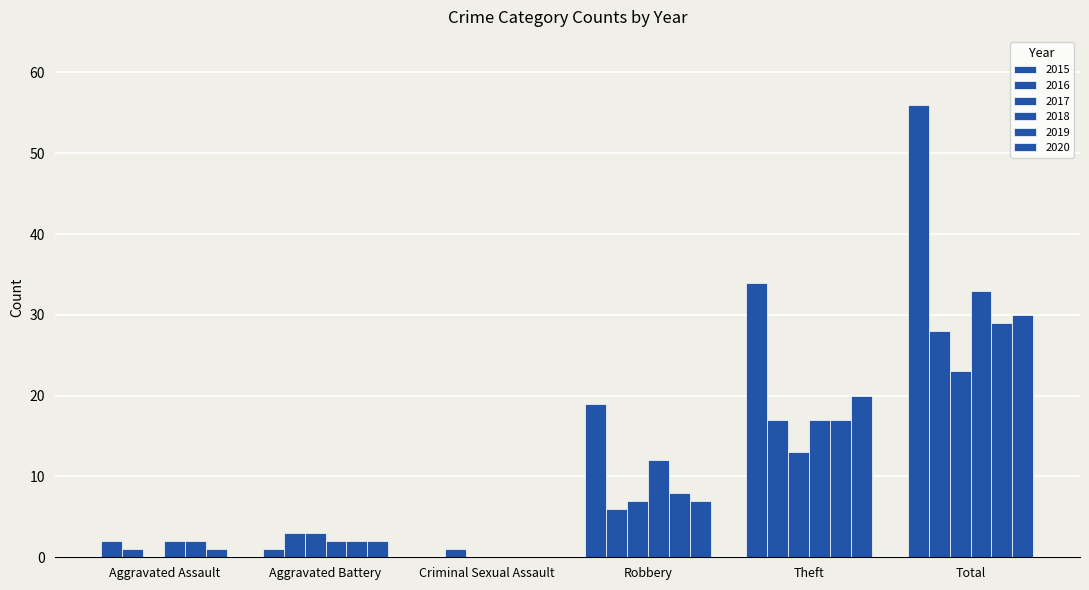

Where is 2017 nearest to the value 11?

Theft